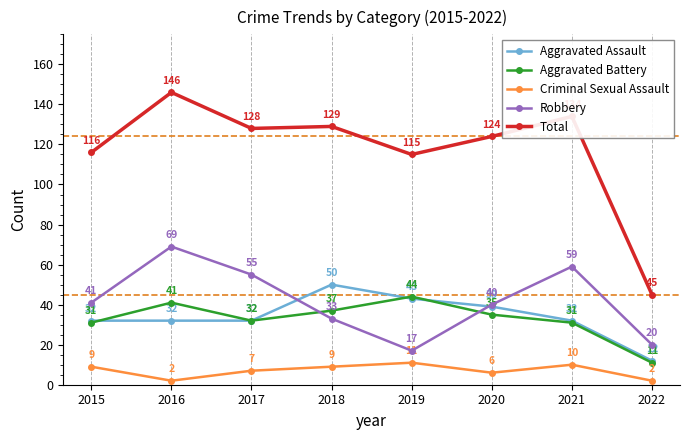

What is the sum of all Robbery values?

334